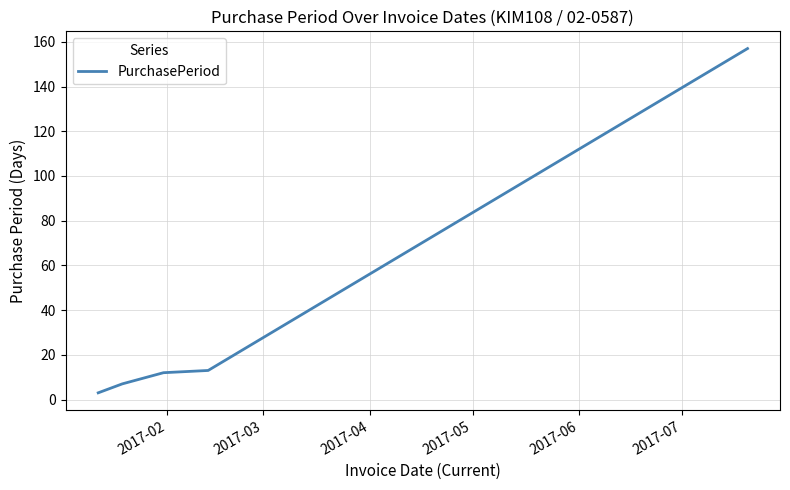

What is the average value?

38